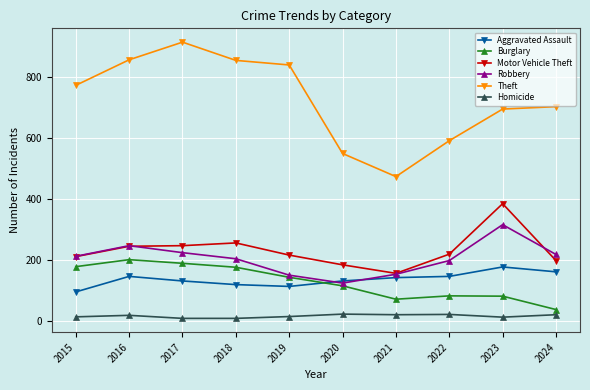

What is the maximum value for Theft?

916